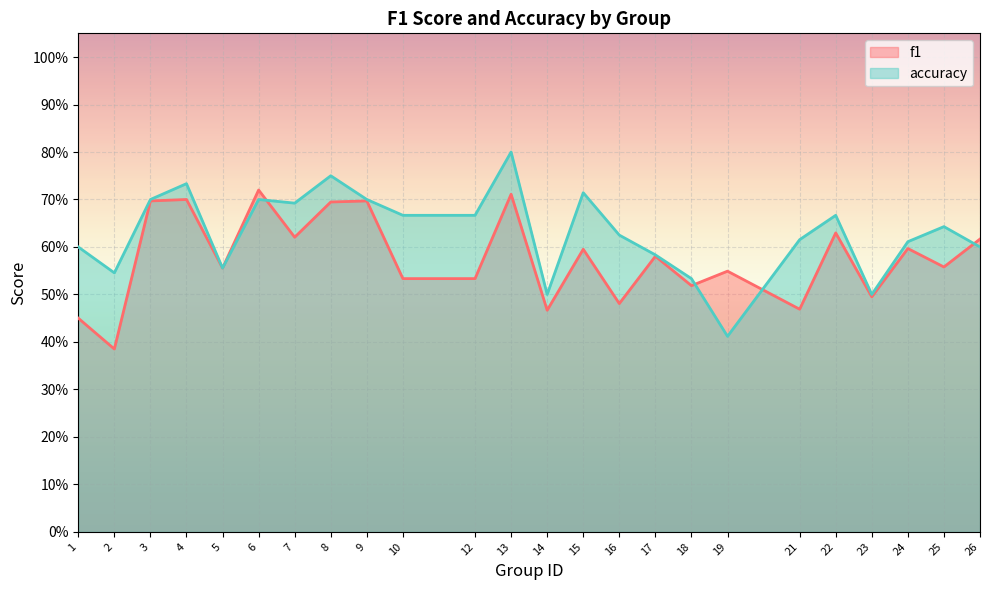

What are all the series names shown in the legend?

f1, accuracy